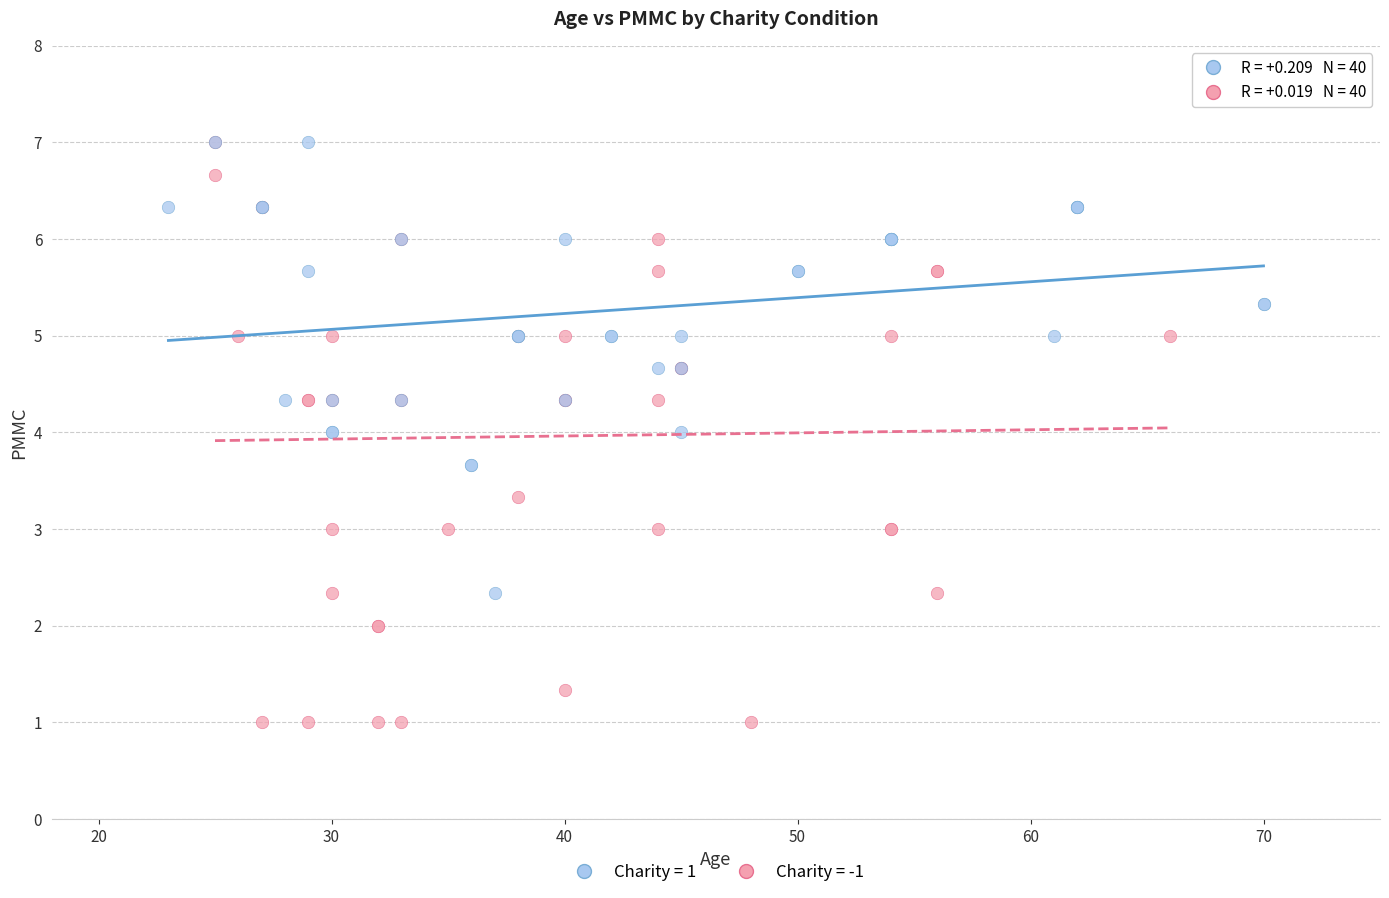

Which series has the widest spread of Y values?

Charity = -1